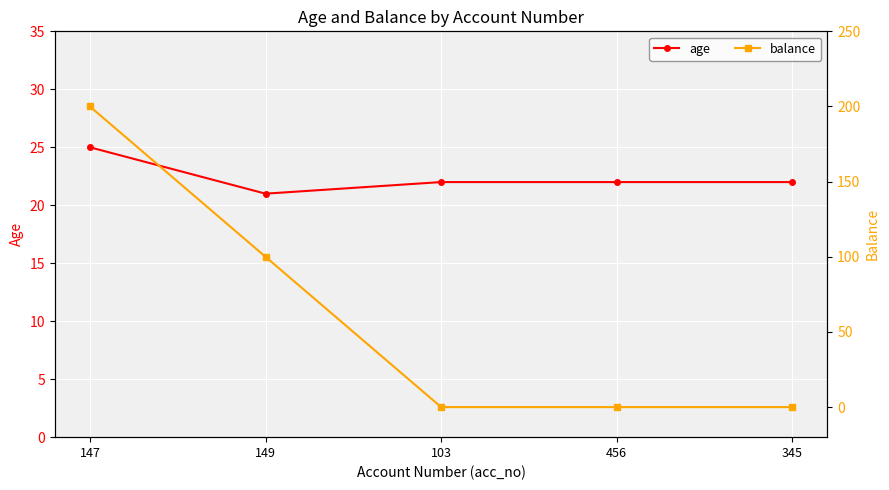

What position from the left is 147?

1